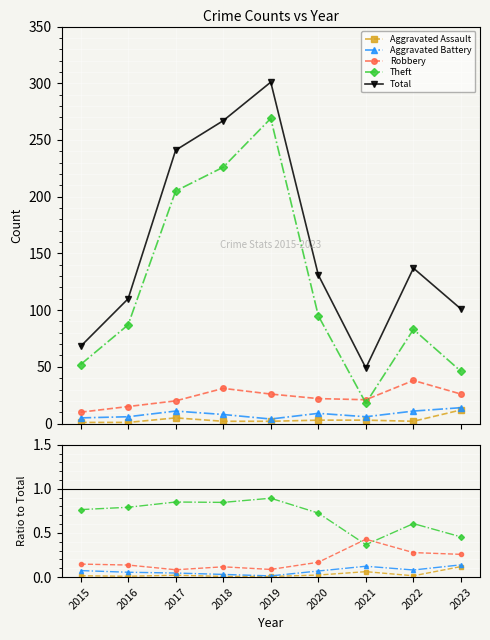

At 2022, list the series in order from smallest to largest.

Aggravated Assault, Aggravated Battery, Robbery, Theft, Total